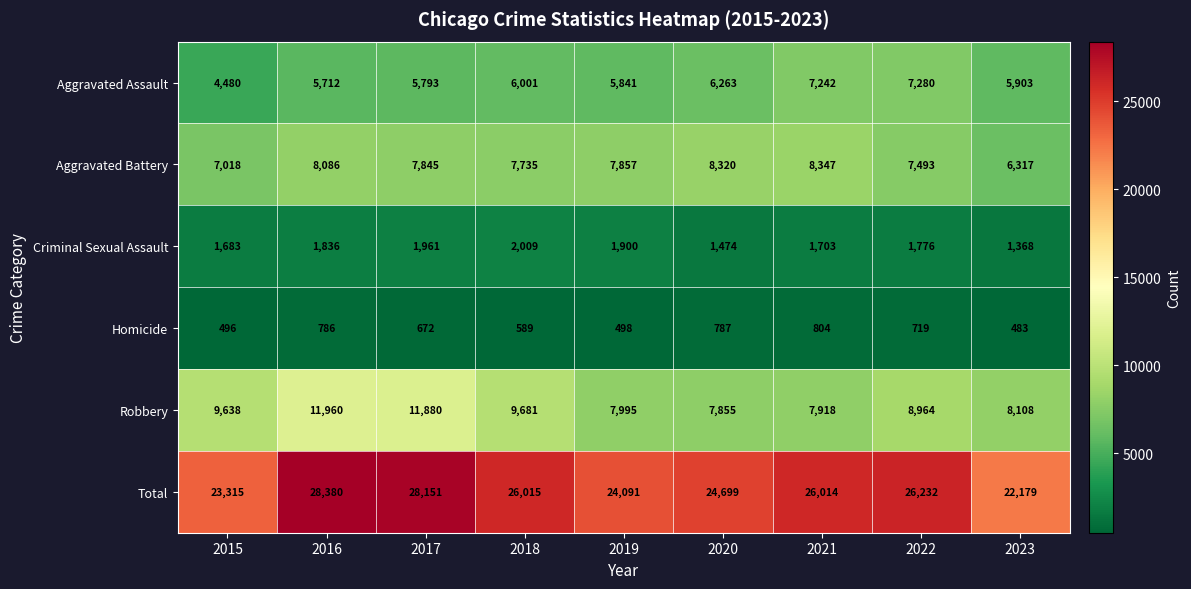

What is the spread (max minus min) of values at 2023?

21696